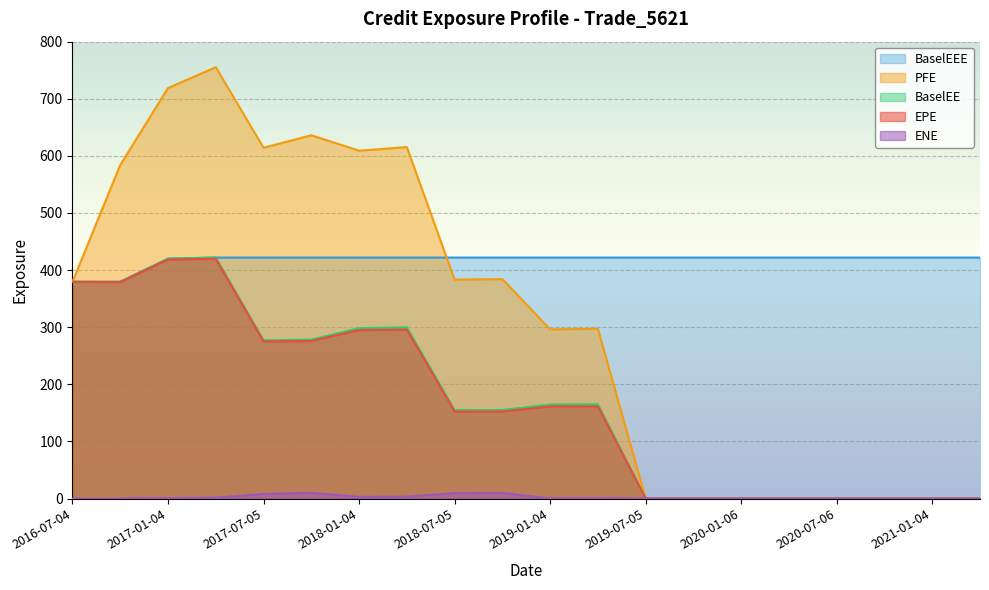

What position from the left is 2020-07-06?

17